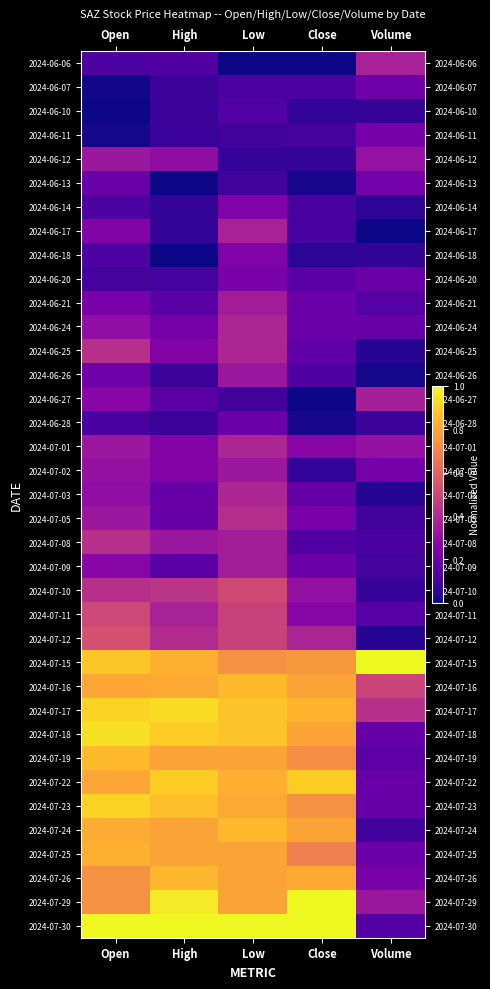

At Open, list the series in order from smallest to largest.

2024-06-10, 2024-06-07, 2024-06-11, 2024-06-20, 2024-06-28, 2024-06-18, 2024-06-14, 2024-06-06, 2024-06-13, 2024-06-26, 2024-06-21, 2024-06-17, 2024-07-09, 2024-06-27, 2024-06-24, 2024-07-03, 2024-07-02, 2024-06-12, 2024-07-01, 2024-07-05, 2024-07-08, 2024-07-10, 2024-06-25, 2024-07-11, 2024-07-12, 2024-07-26, 2024-07-29, 2024-07-22, 2024-07-16, 2024-07-24, 2024-07-25, 2024-07-19, 2024-07-15, 2024-07-17, 2024-07-23, 2024-07-18, 2024-07-30